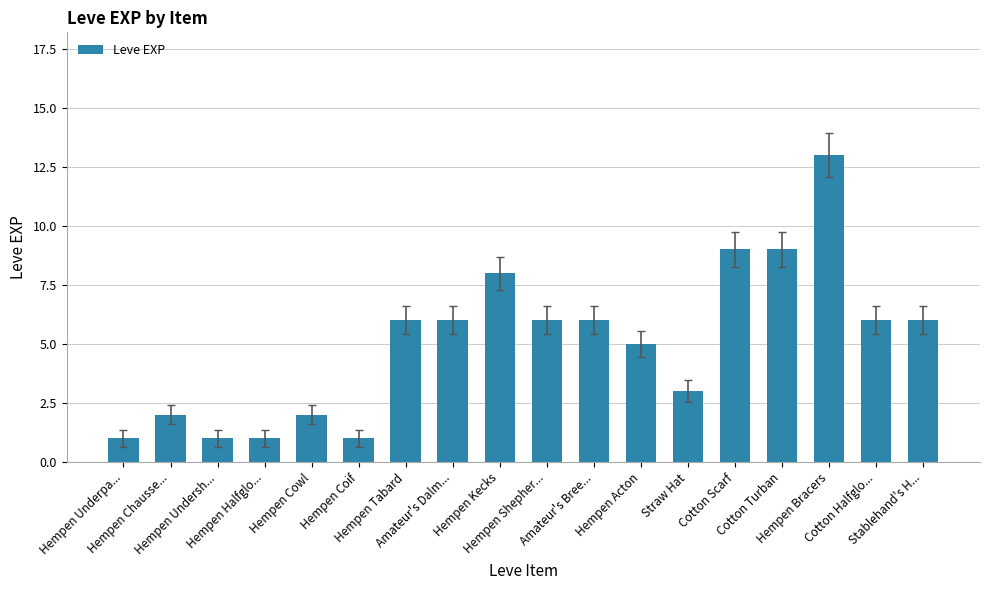

What is the value of the 3rd bar from the left?

1